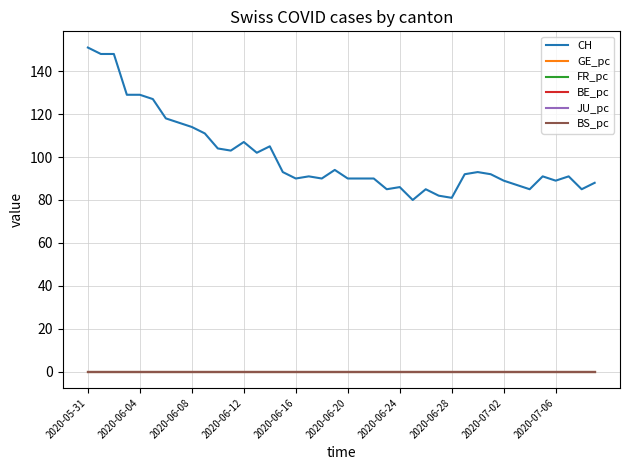

True or false: GE_pc and CH cross at least once.

False